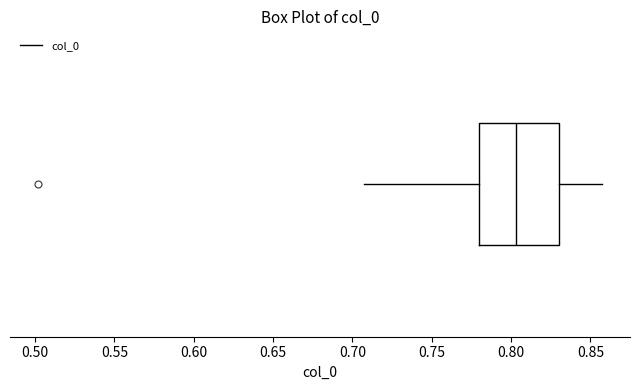

Transcribe this box plot: give where the median line is, the range the box spans, and where the two whiskers end, as read against the x-axis. The values are not printed on the chart, so give them approximately, as read against the axis.

median 0.805, box 0.780 to 0.830, whiskers 0.705 to 0.855